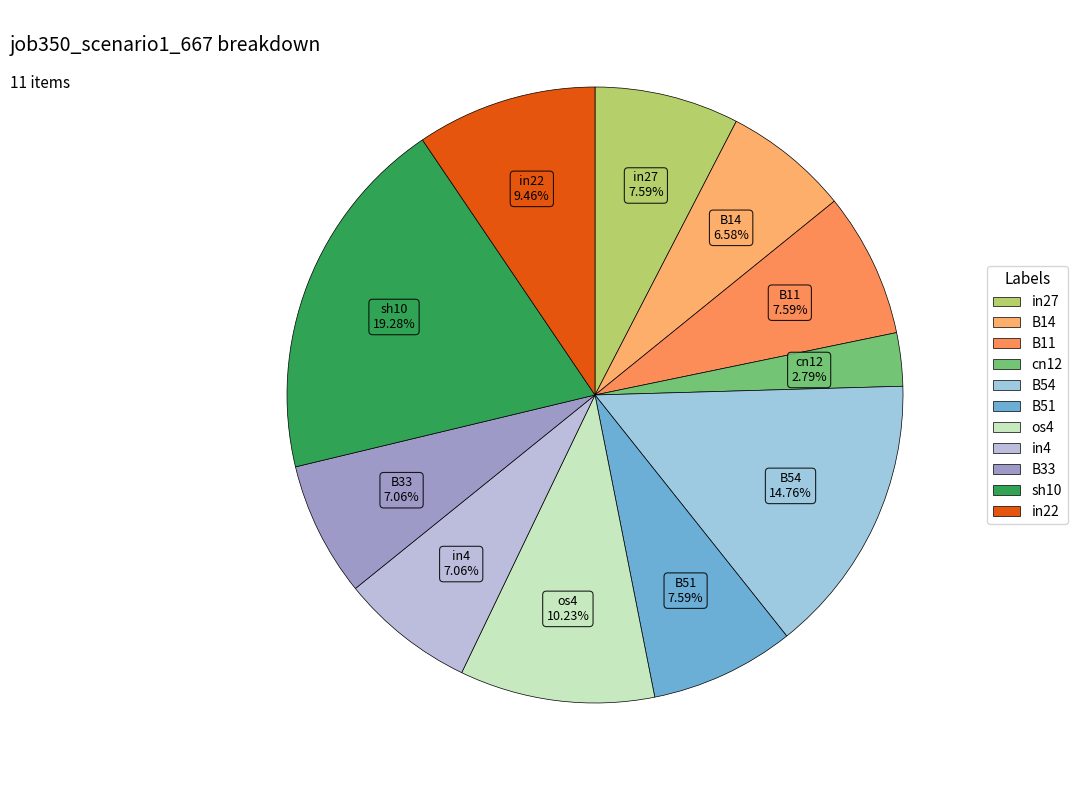

Do in27 and os4 together represent more than half of the pie?

No